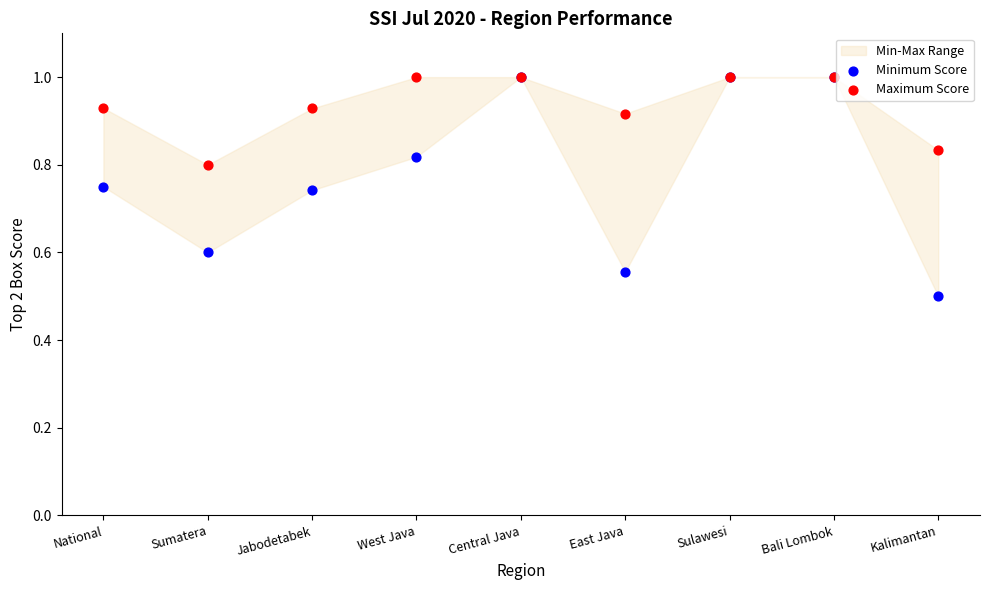

Across all series, what Y value is closest to 0?

0.5